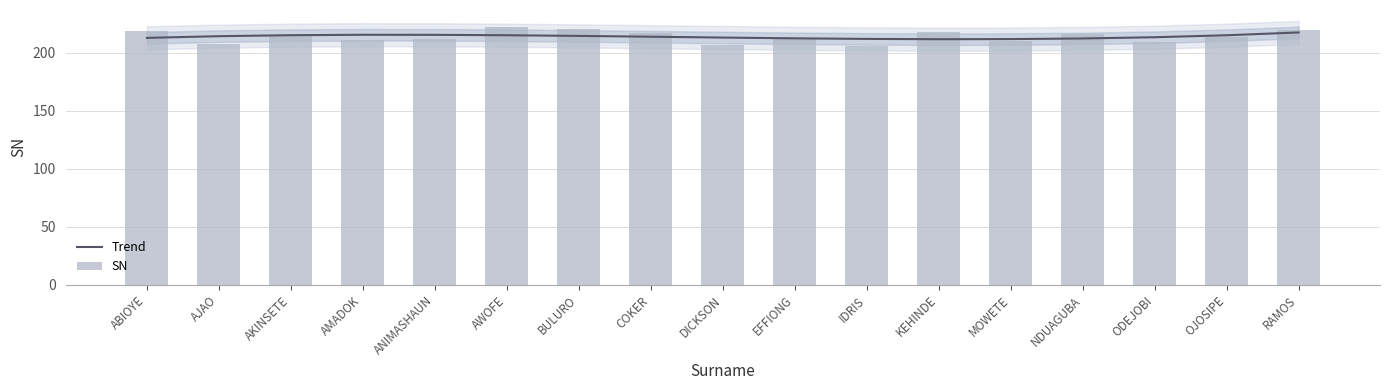

List the labels in order of SN value, smallest first.

IDRIS, DICKSON, AJAO, ODEJOBI, MOWETE, AMADOK, ANIMASHAUN, EFFIONG, OJOSIPE, AKINSETE, NDUAGUBA, COKER, KEHINDE, ABIOYE, RAMOS, BULURO, AWOFE